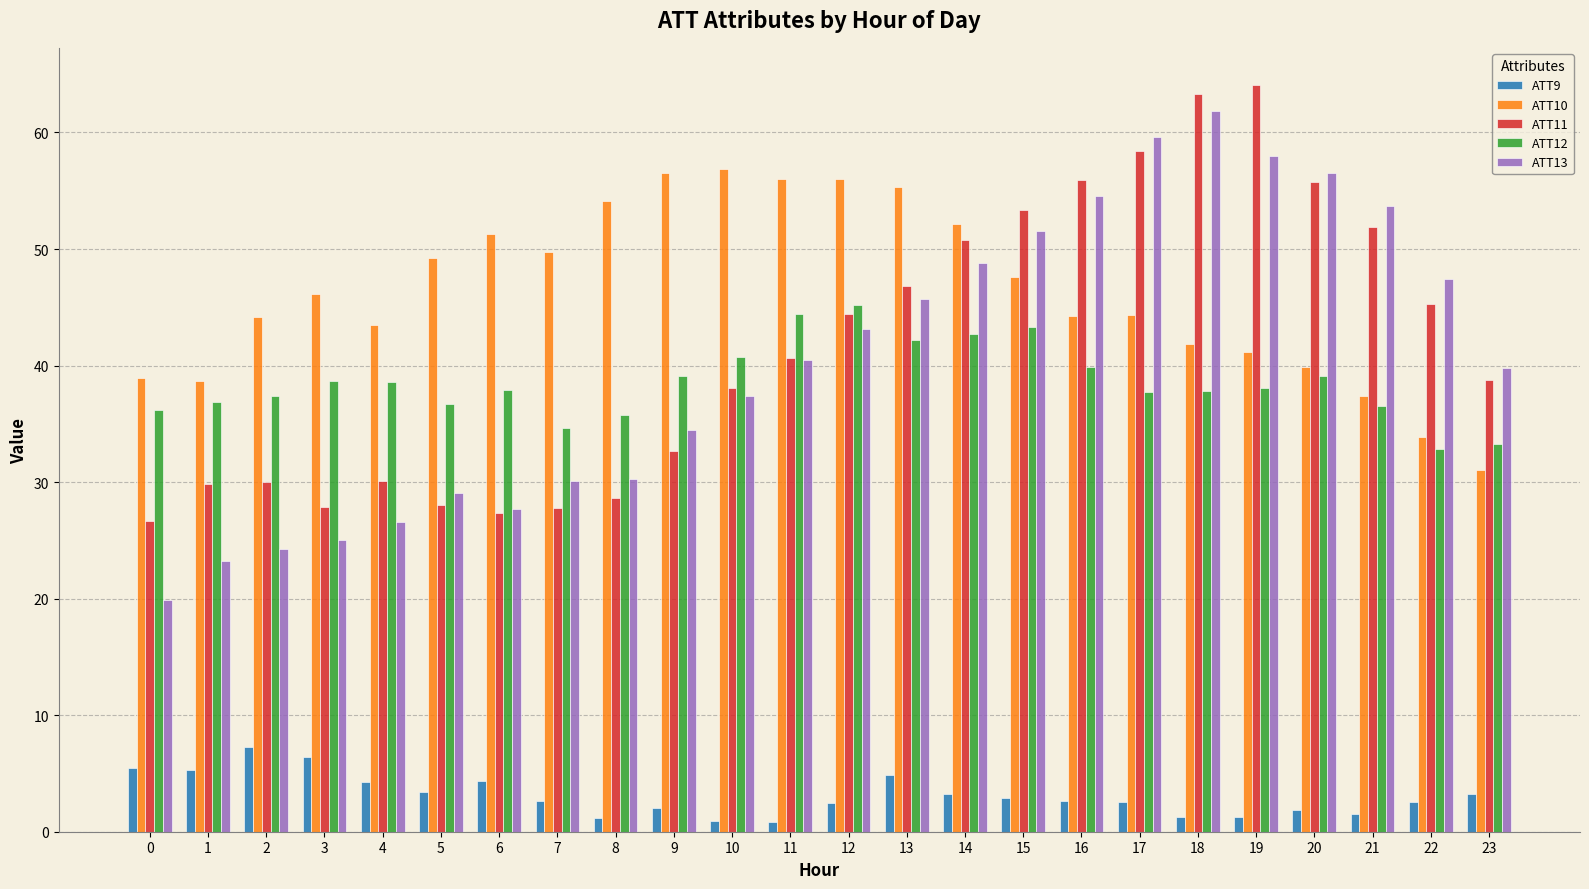

What are all the series names shown in the legend?

ATT9, ATT10, ATT11, ATT12, ATT13